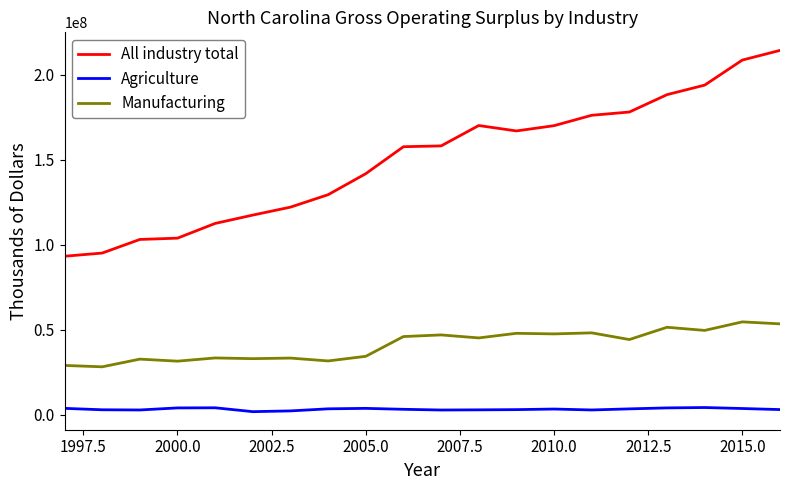

Which series has the largest range (max minus min)?

All industry total